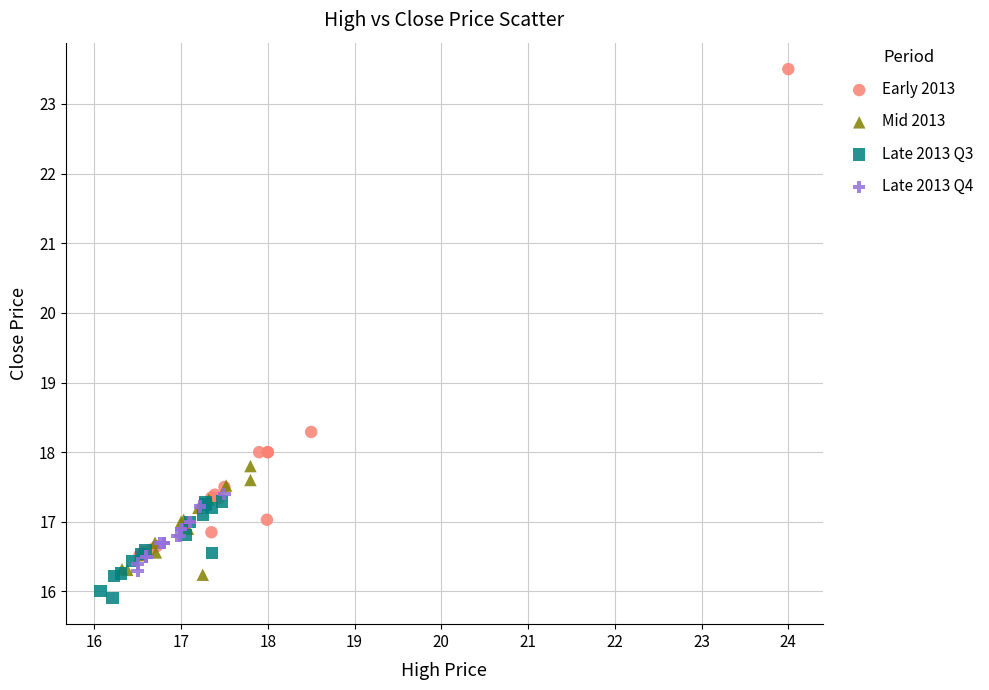

What are all the series names shown in the legend?

Early 2013, Mid 2013, Late 2013 Q3, Late 2013 Q4